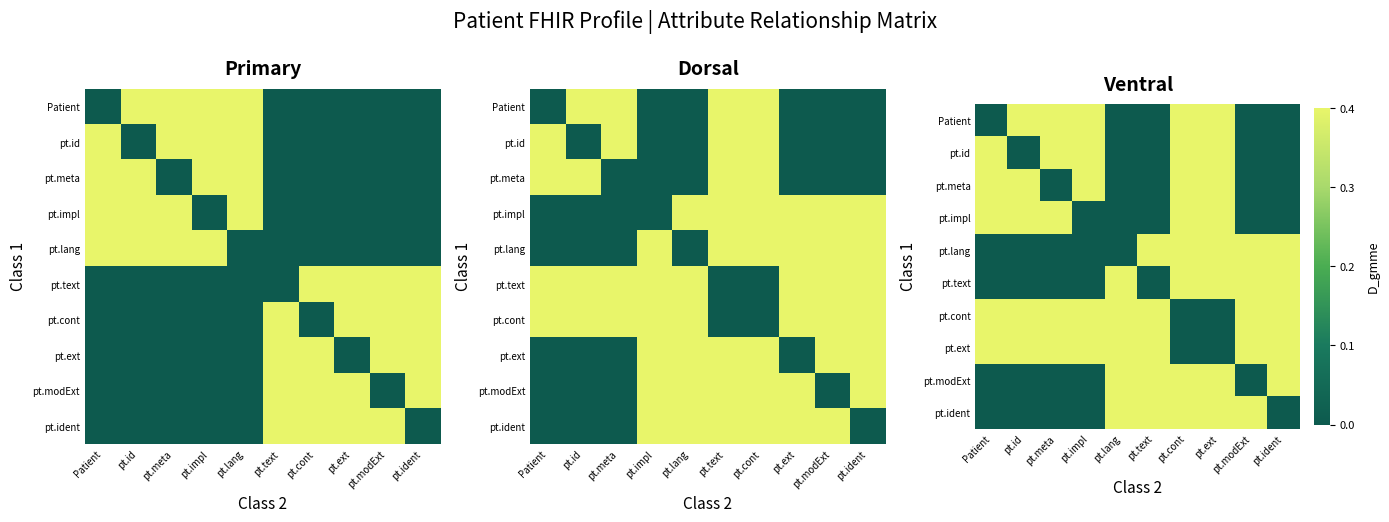

What is the total value across all series at pt.ident?

5